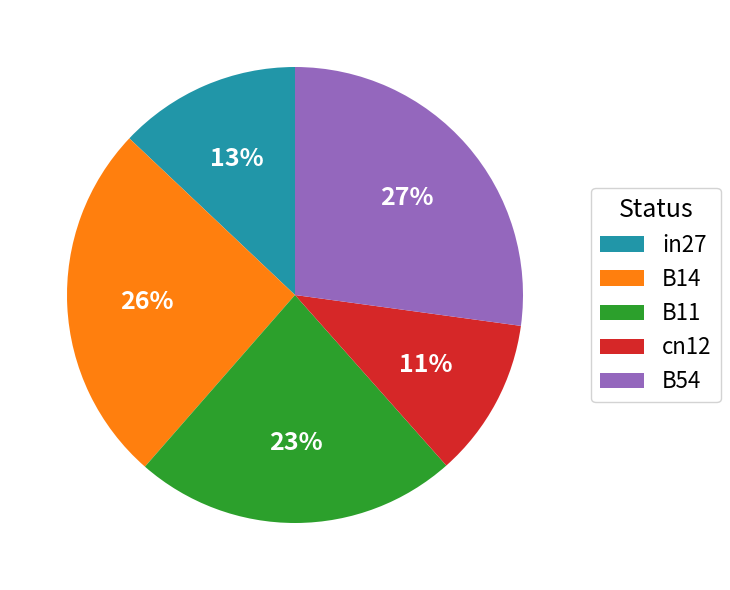

Is there a majority slice in this chart?

No